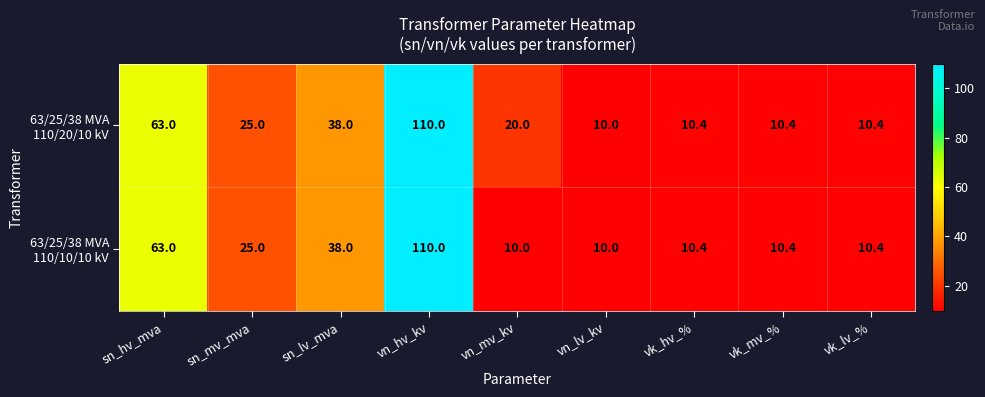

At which category does the chart reach its peak across all series?

vn_hv_kv